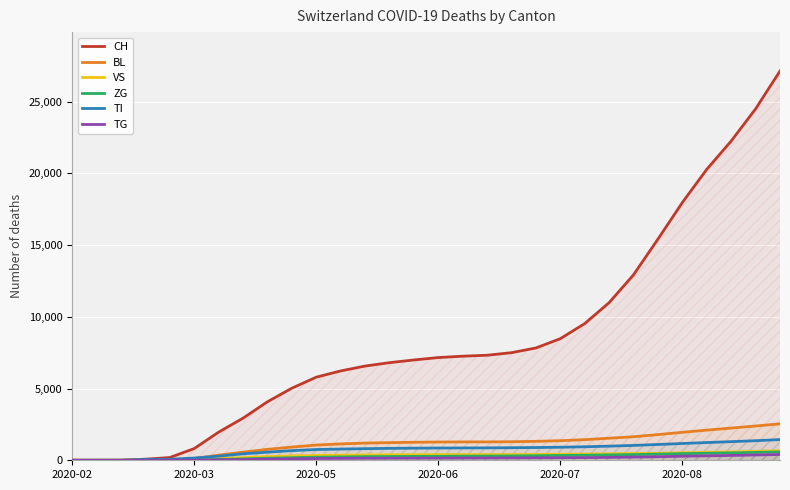

How many lines are shown in the chart?

6